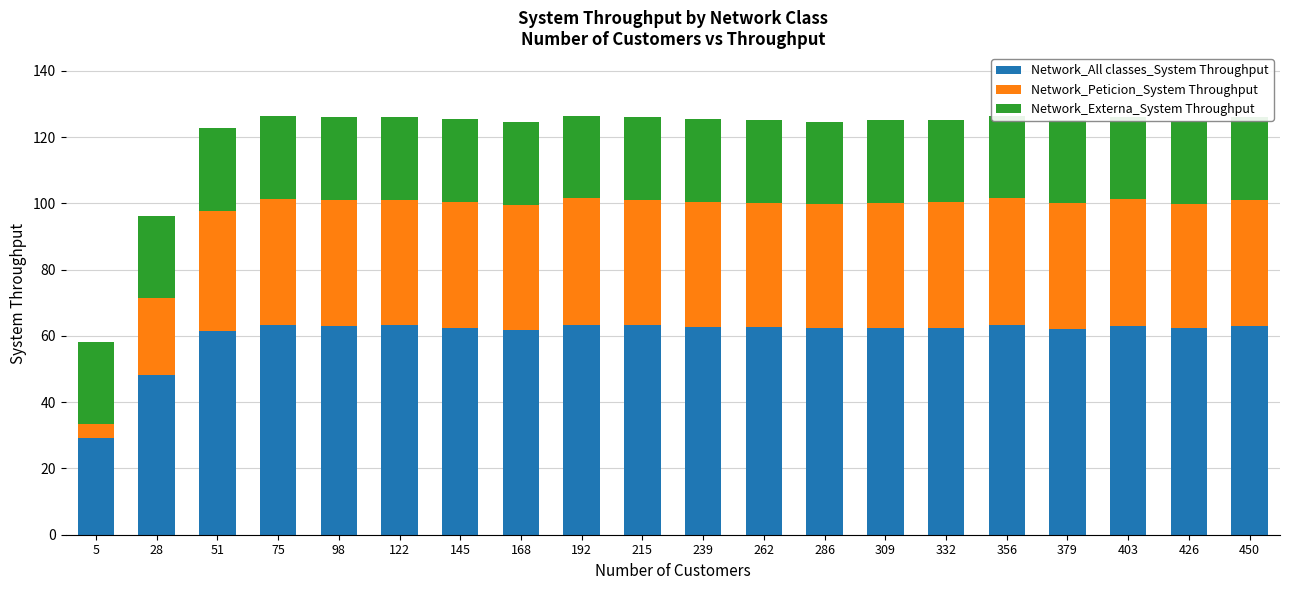

What are all the series names shown in the legend?

Network_All classes_System Throughput, Network_Peticion_System Throughput, Network_Externa_System Throughput